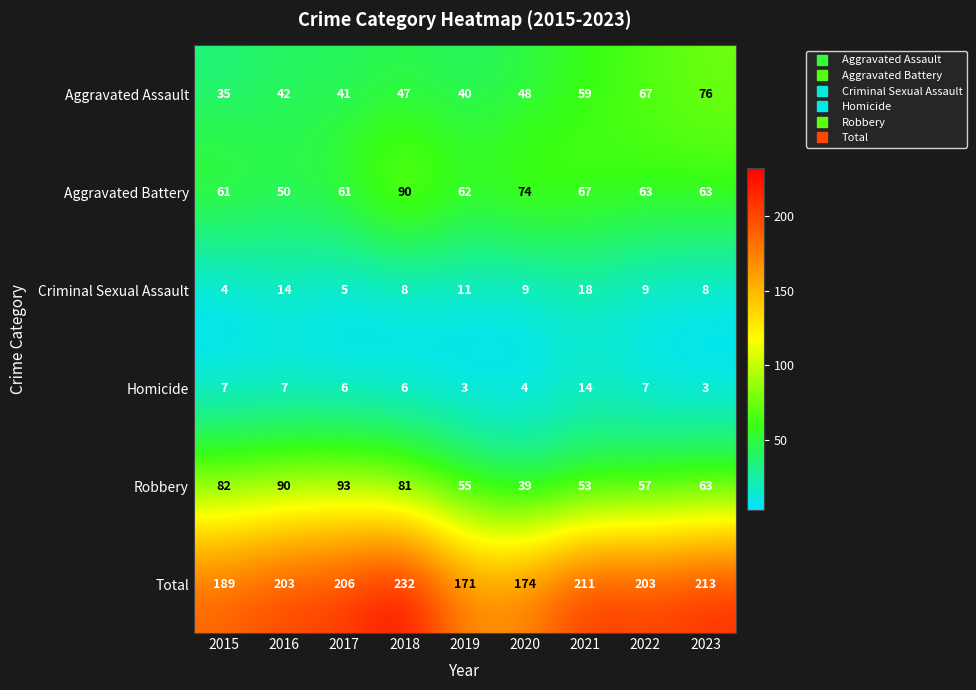

What is the maximum value shown in the chart?

232